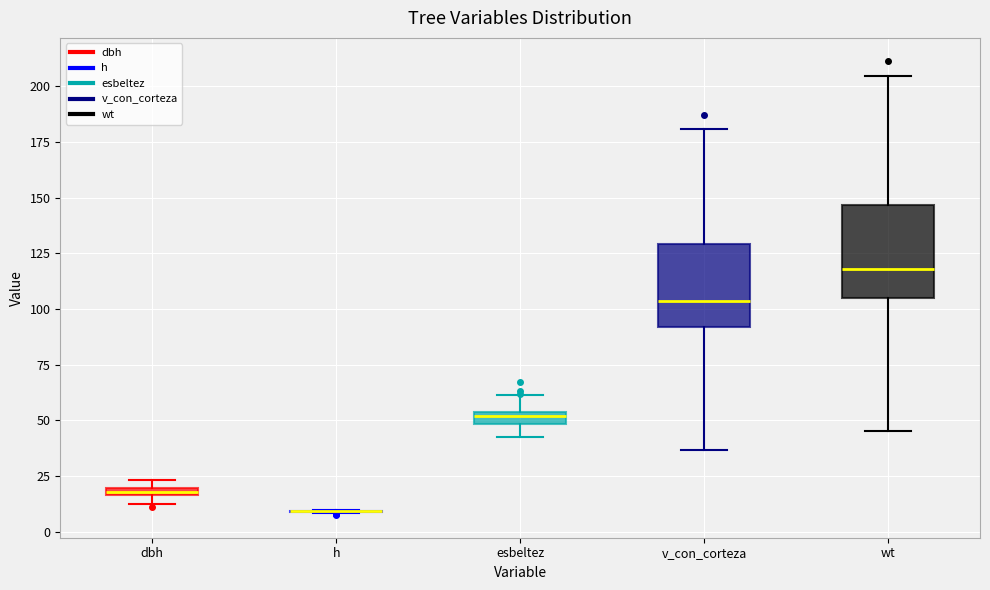

Where does the upper whisker of the box for v_con_corteza end on the y-axis? The values are not printed on the chart, so give them approximately, as read against the axis.

180